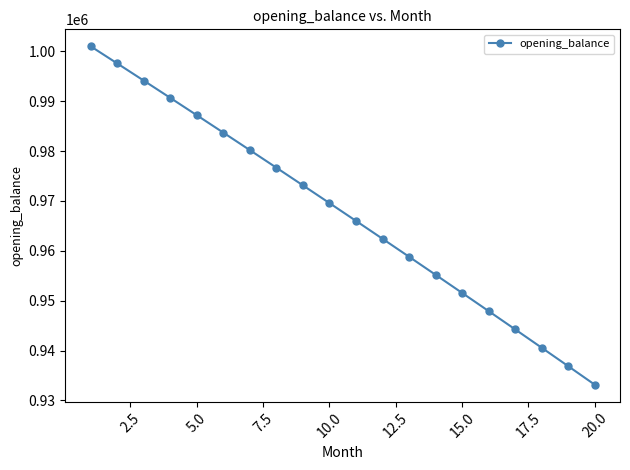

What is the value of the 8th point from the left?

976657.3